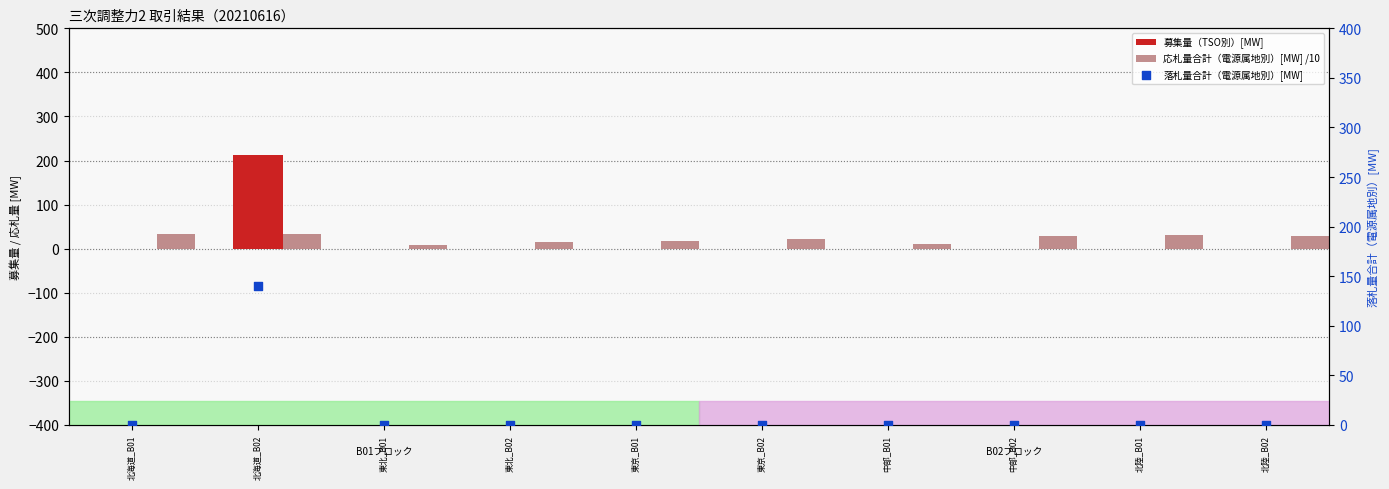

At which category is the sum across all series the highest?

北海道_B02